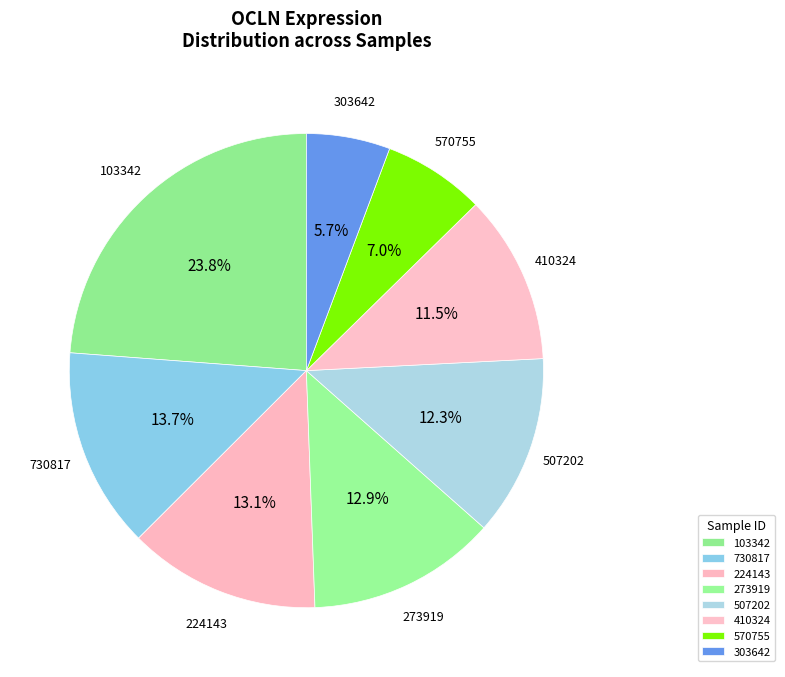

How many segments does this pie chart have?

8